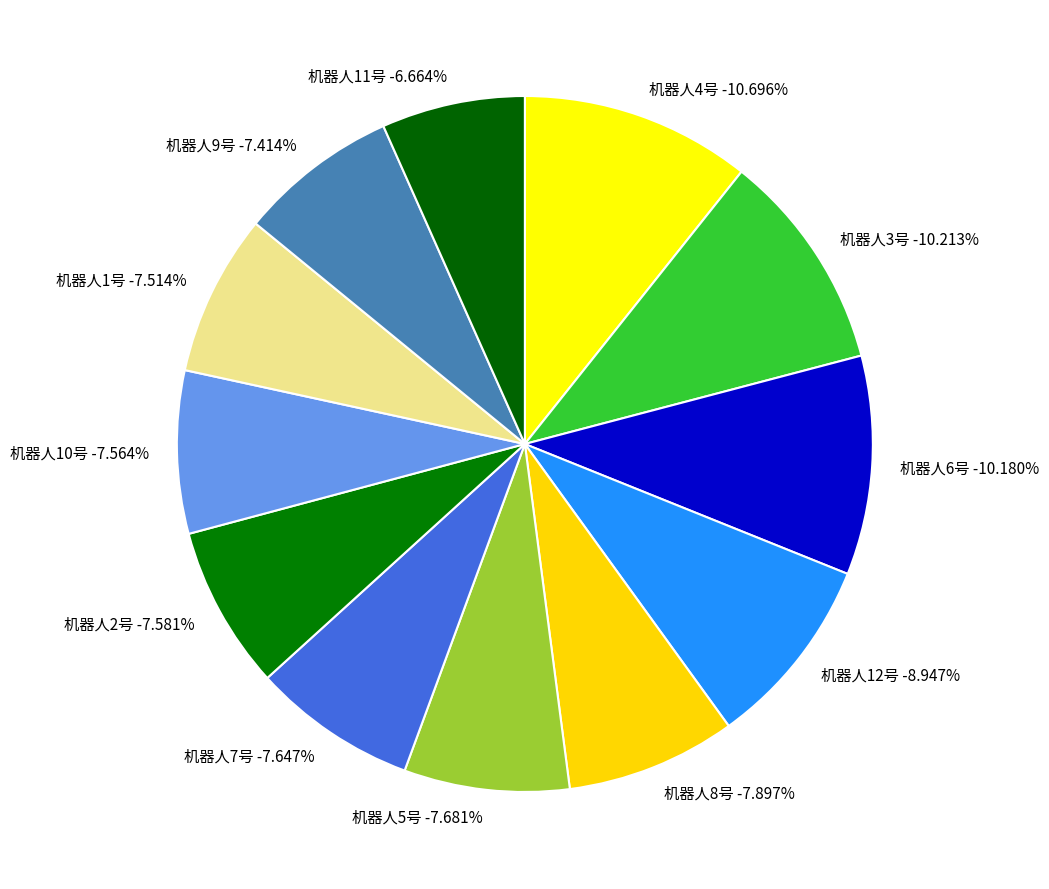

What percentage do 机器人7号 and 机器人5号 together represent?

15.3%